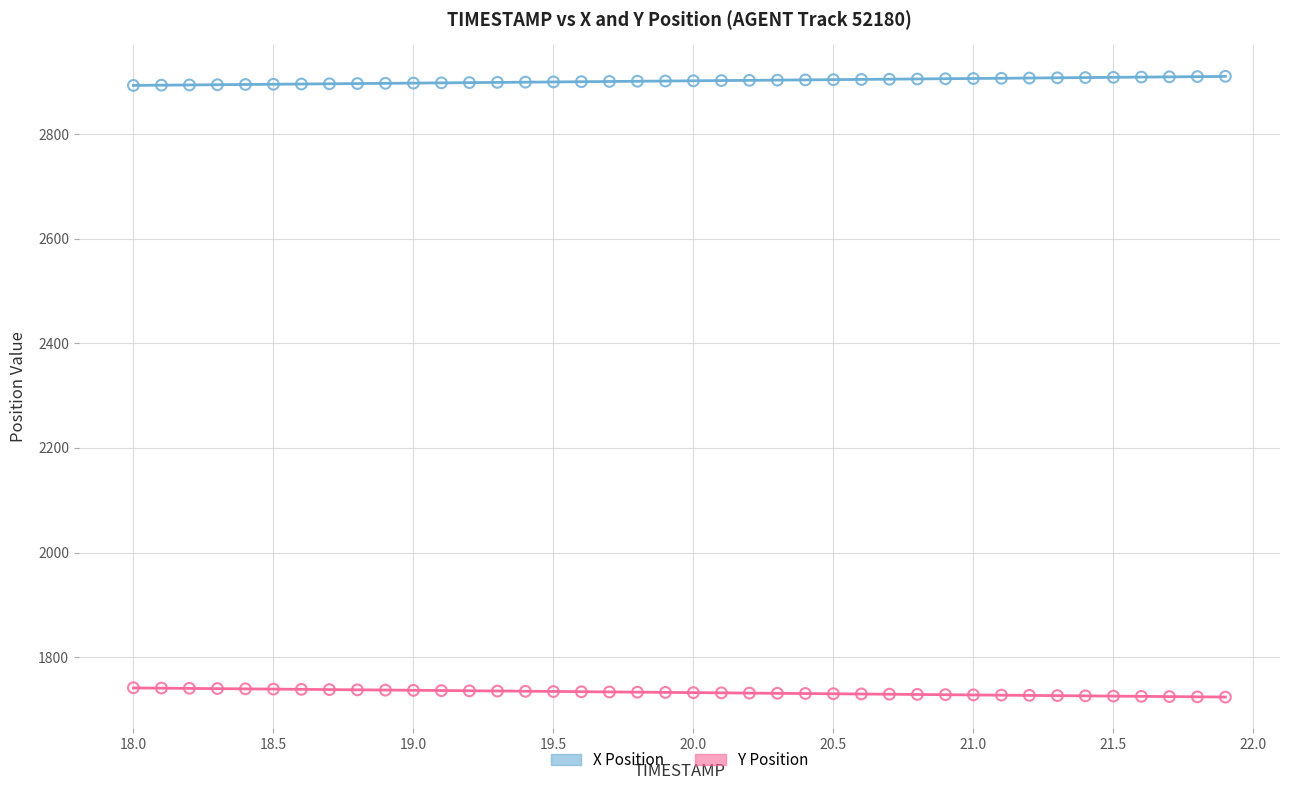

Which series contains the lowest Y value?

Y Position